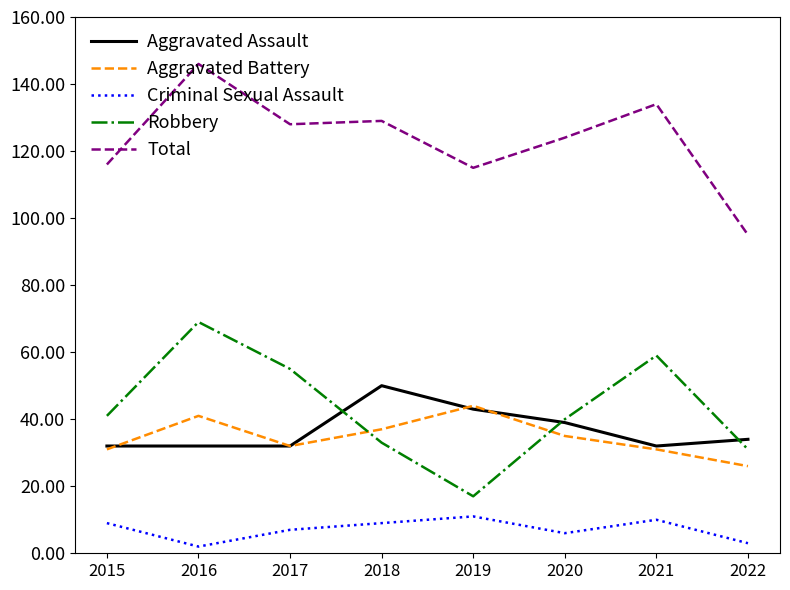

Which series has the largest total across all categories?

Total